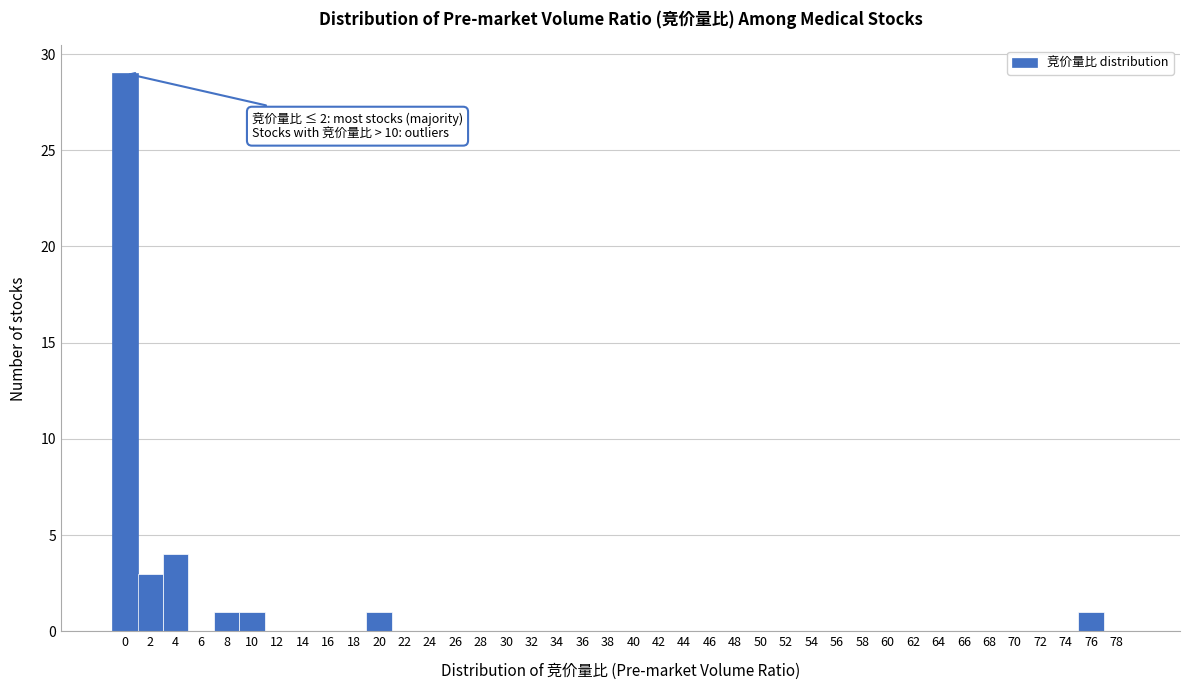

The value at 62 is 11. True or false?

False